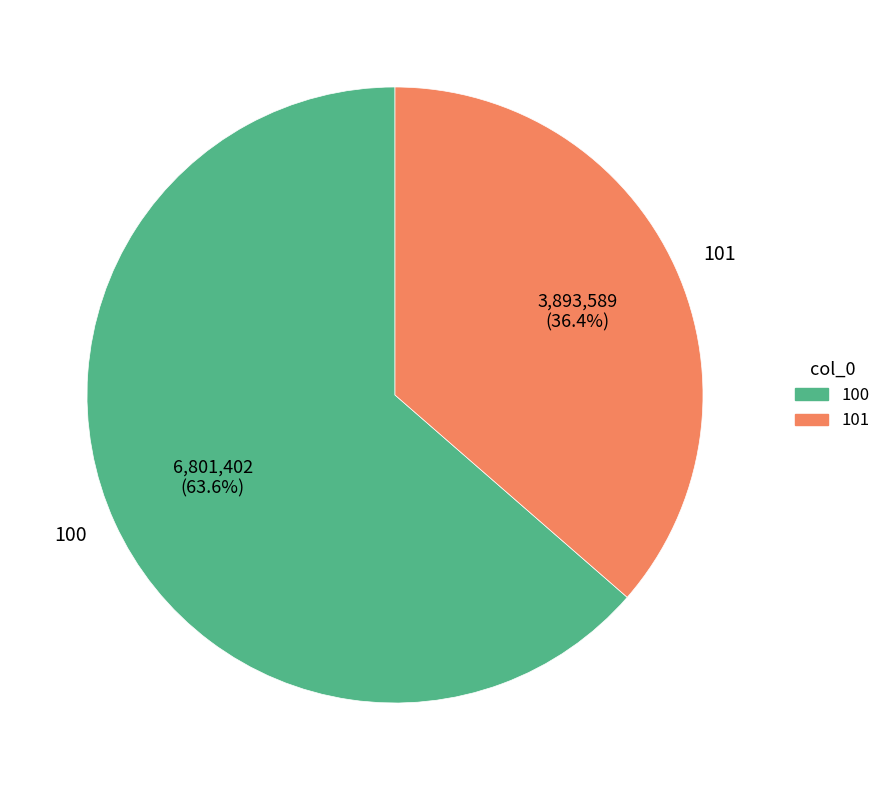

Does 101 represent more than half of the total?

No